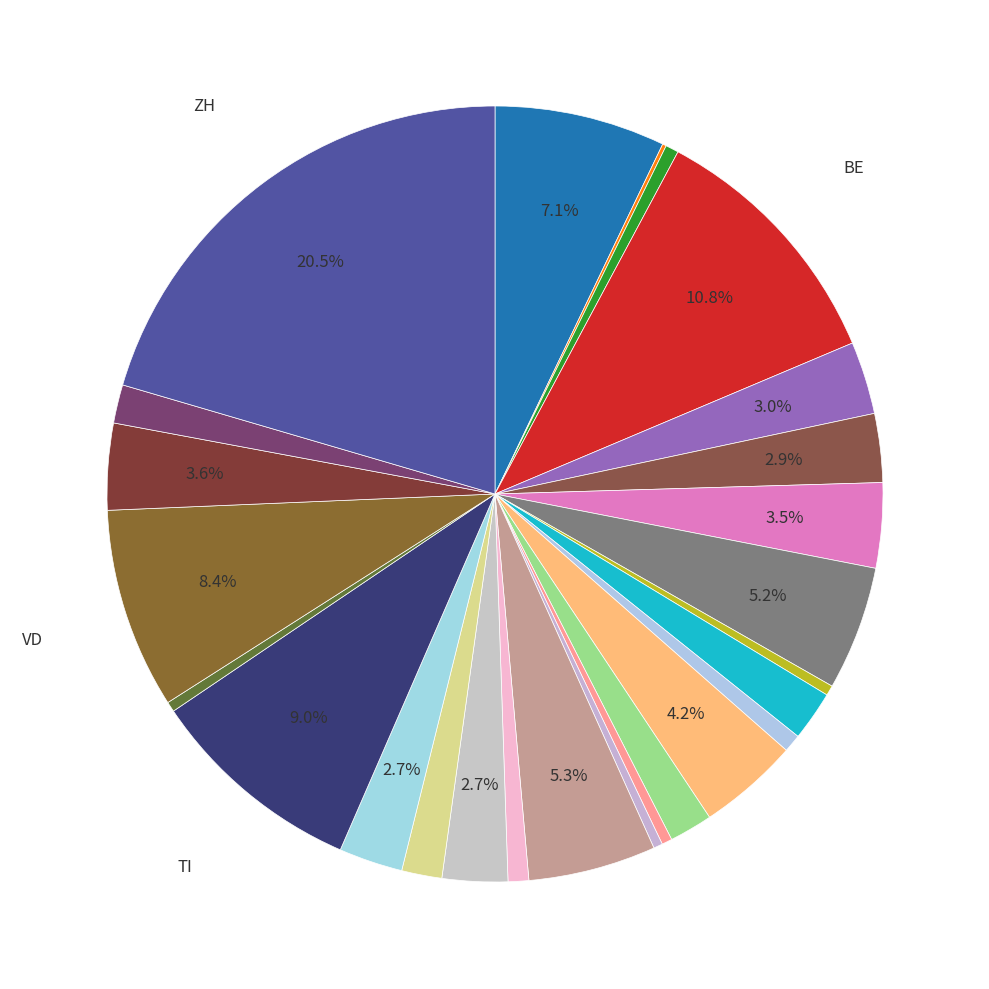

Does any single category account for the majority?

No